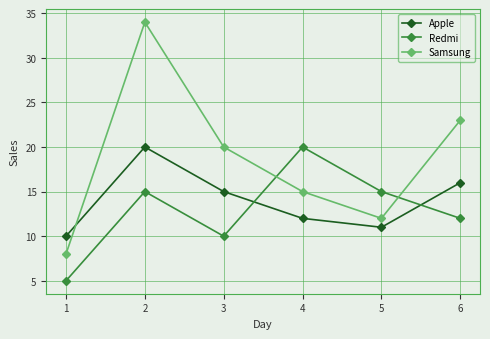

At 5, list the series in order from smallest to largest.

Apple, Samsung, Redmi